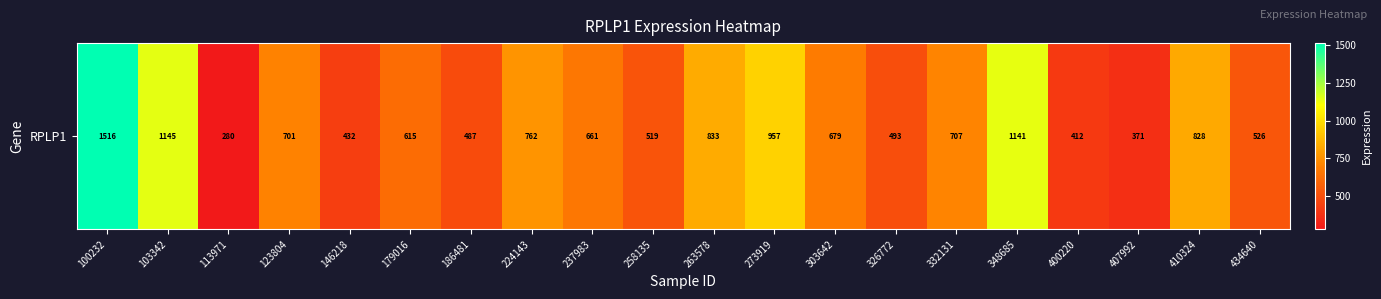

What is the difference between the maximum and second lowest values?

1144.8